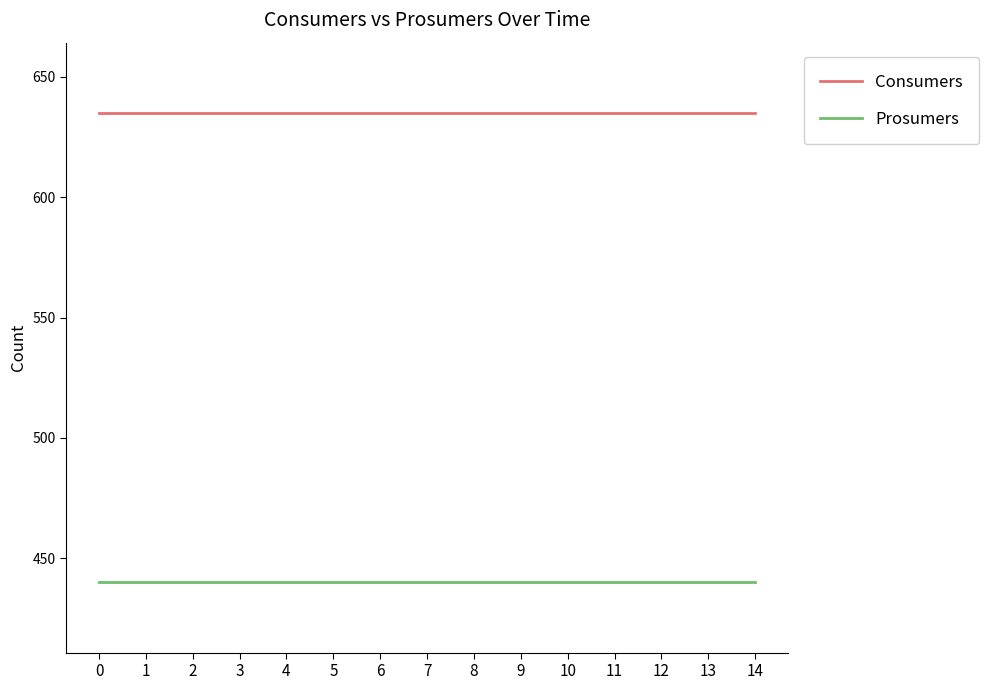

What is the spread (max minus min) of values at 11?

195